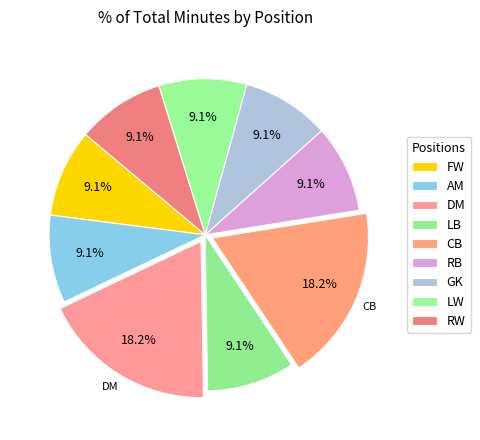

How many slices are in this pie chart?

9